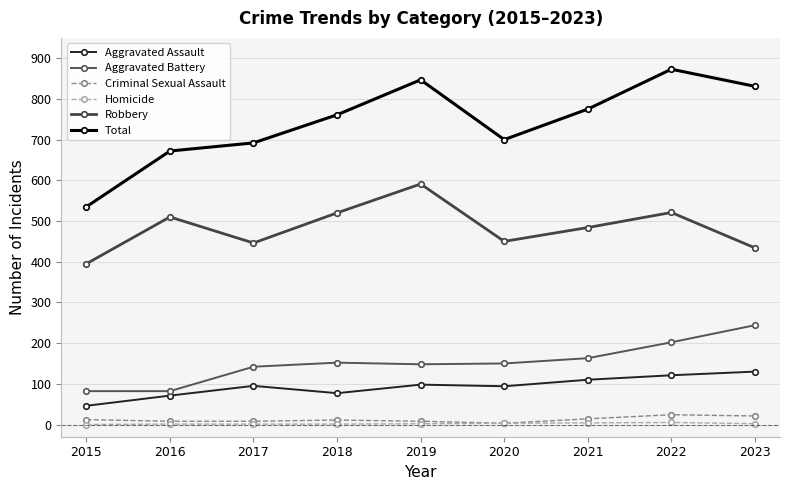

What is the sum of the Robbery values at 2019 and 2017?

1037